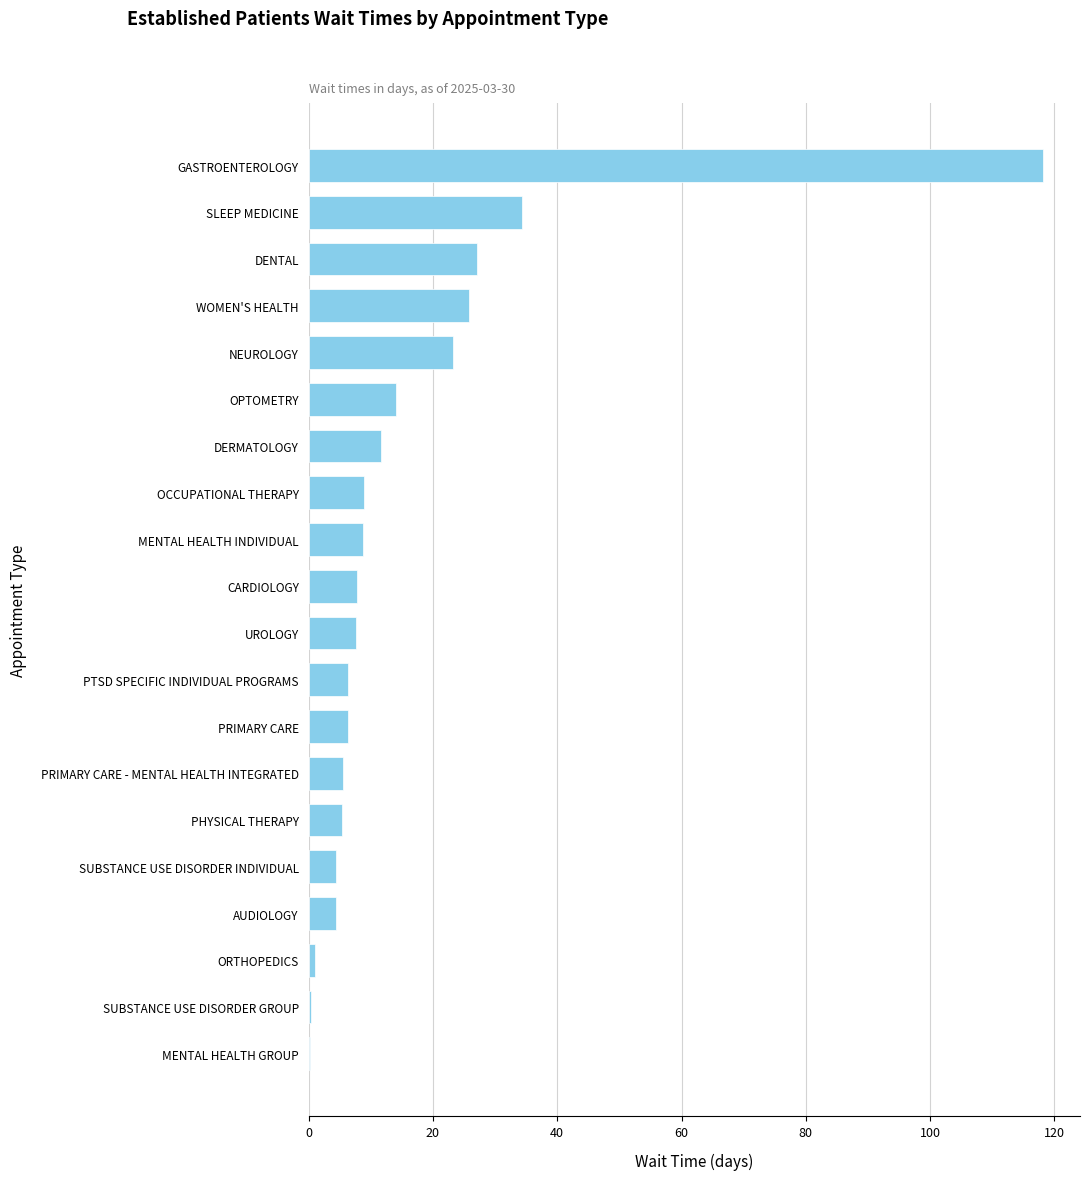

Does the chart contain stacked bars?

No